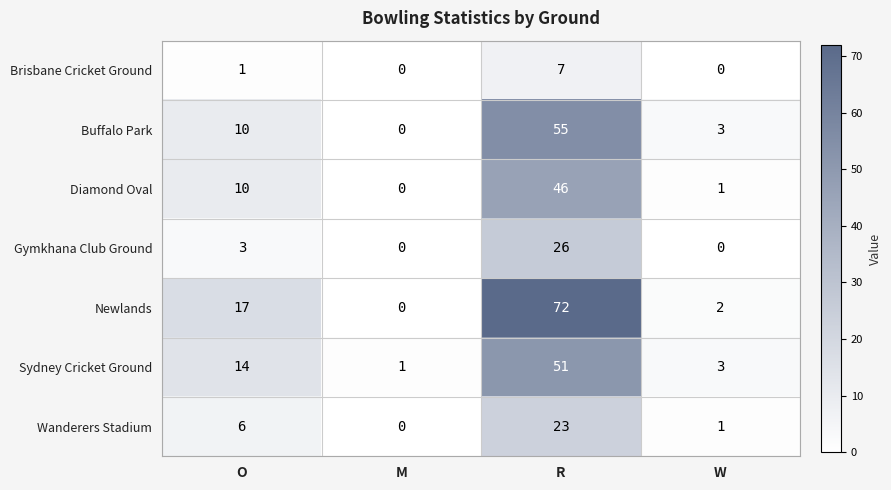

Reading right to left, list all the values displayed in this chart.

Brisbane Cricket Ground: 0	7	0	1
Buffalo Park: 3	55	0	10
Diamond Oval: 1	46	0	10
Gymkhana Club Ground: 0	26	0	3
Newlands: 2	72	0	17
Sydney Cricket Ground: 3	51	1	14
Wanderers Stadium: 1	23	0	6